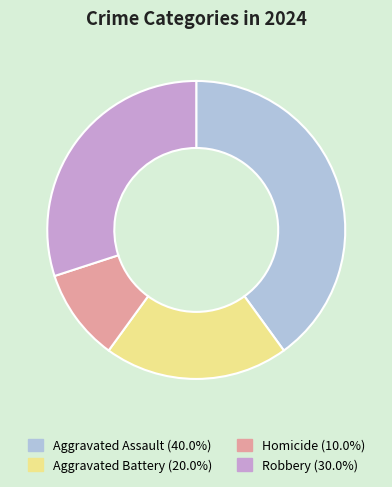

Approximately how many times larger is the value at Aggravated Assault compared to Aggravated Battery?

2.0